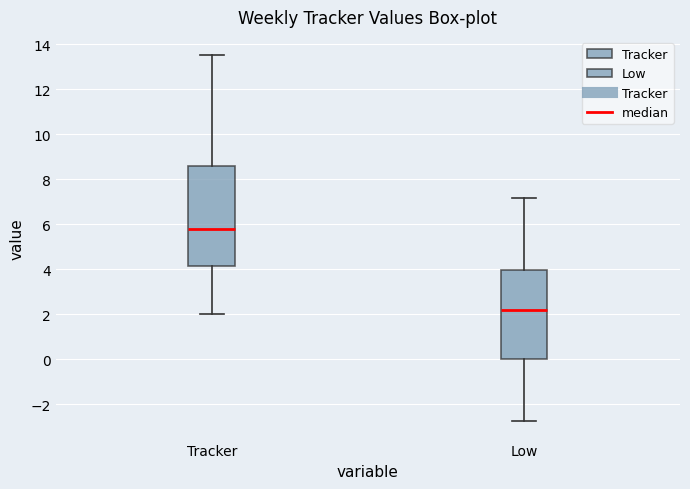

Where does the median line of the box for Tracker sit on the y-axis? The values are not printed on the chart, so give them approximately, as read against the axis.

5.8